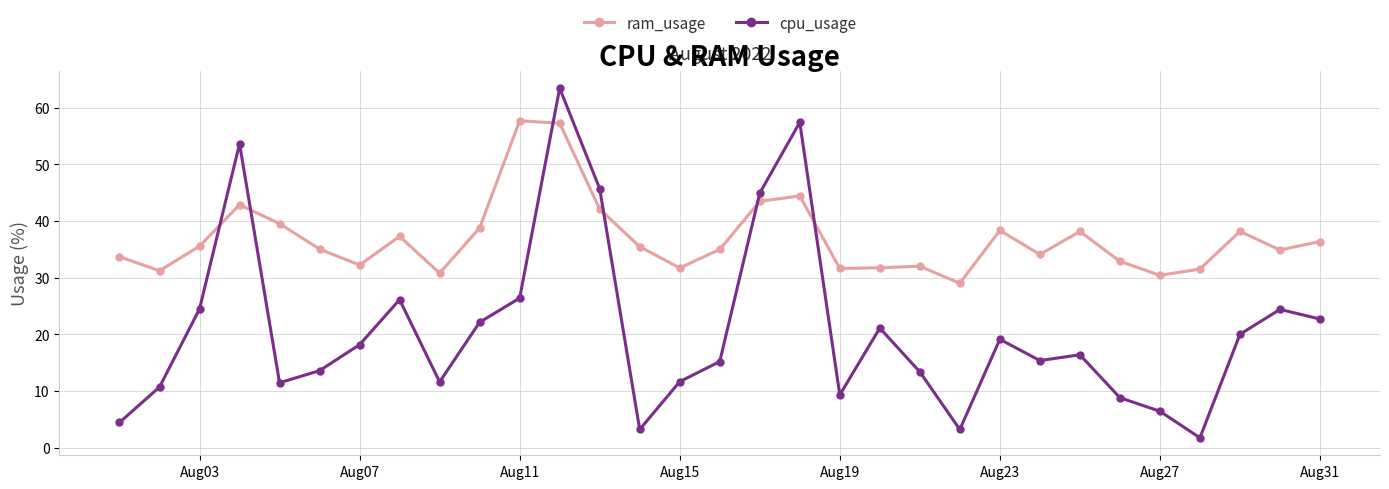

Which series has the largest total across all categories?

ram_usage